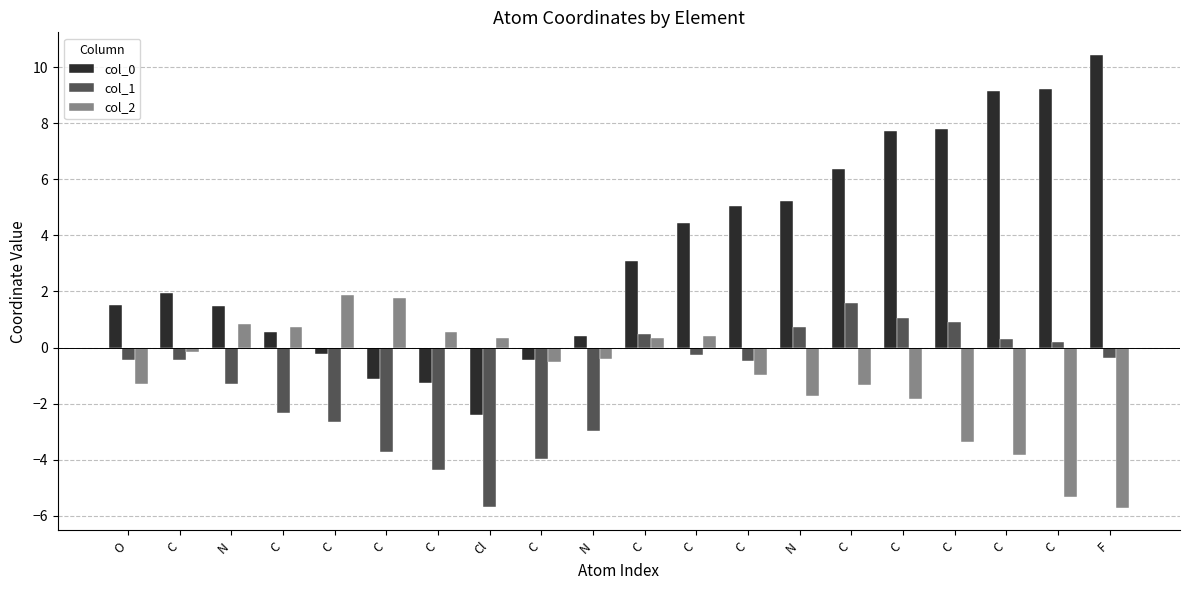

How many groups of bars are there?

20